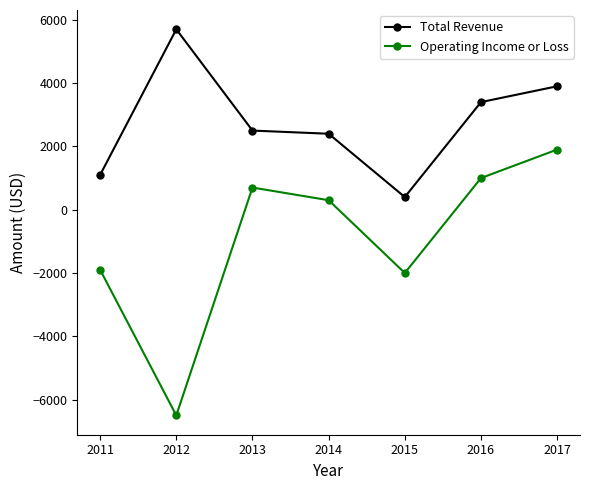

Between 2013 and 2014, which series saw the biggest shift?

Operating Income or Loss